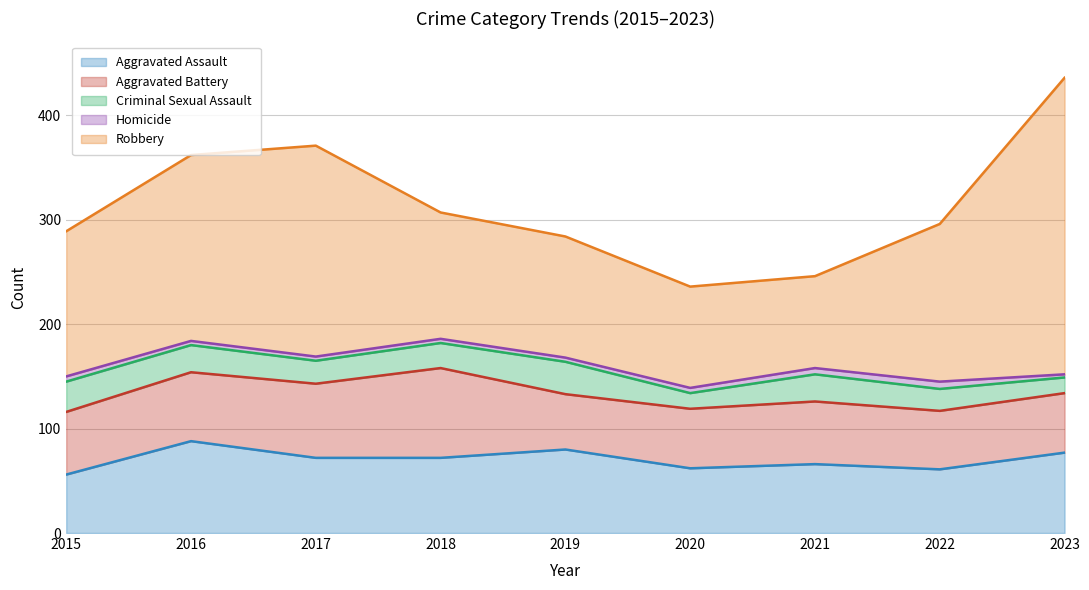

At how many categories does at least one series exceed 175?

3